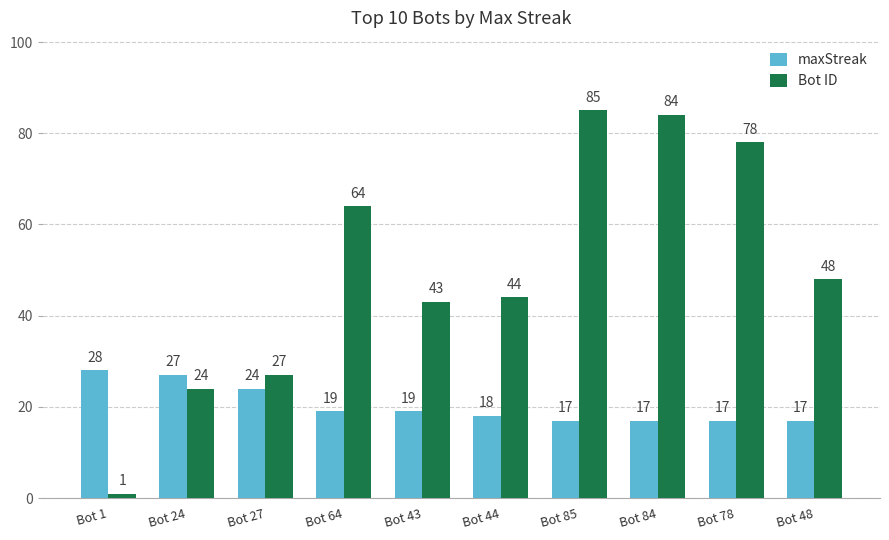

How many groups of bars are there?

10